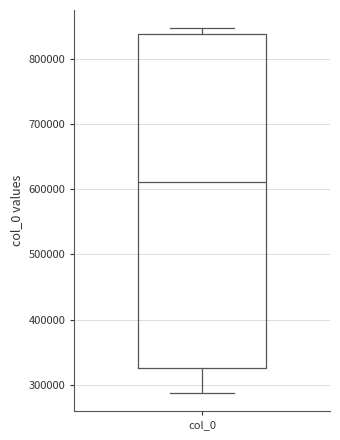

Where does the median line of the box for col_0 sit on the y-axis? The values are not printed on the chart, so give them approximately, as read against the axis.

610000